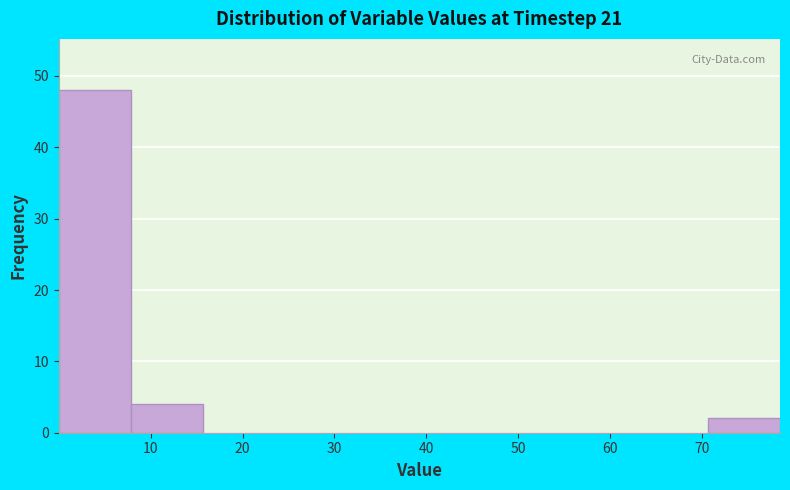

Reading left to right, transcribe this chart: for each bar, give the range it covers on the x-axis and its height. Neither the bar edges nor the heights are printed on the chart, so give them approximately, as read against the axes.

0 to 8: 48
8 to 16: 4
16 to 24: 0
24 to 31: 0
31 to 39: 0
39 to 47: 0
47 to 55: 0
55 to 63: 0
63 to 71: 0
71 to 78: 2